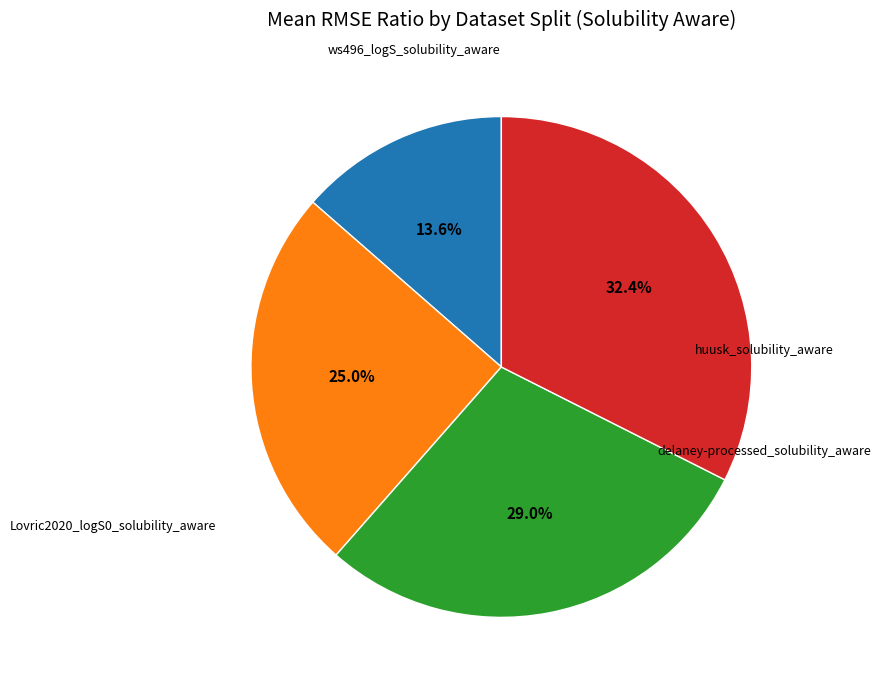

Is there any slice that represents more than half of the pie?

No